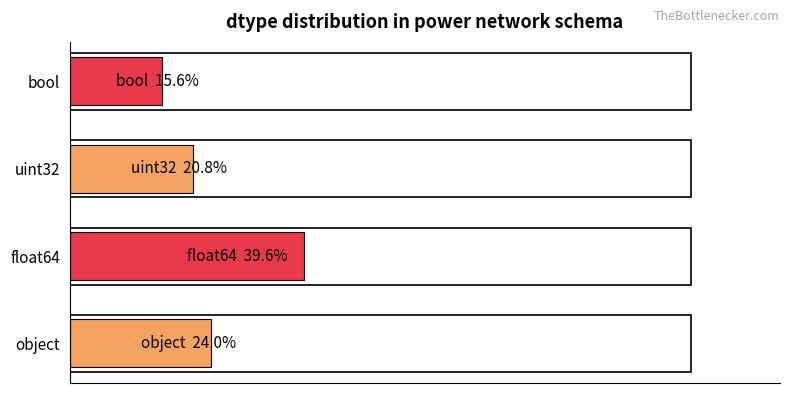

Are the bars horizontal?

Yes